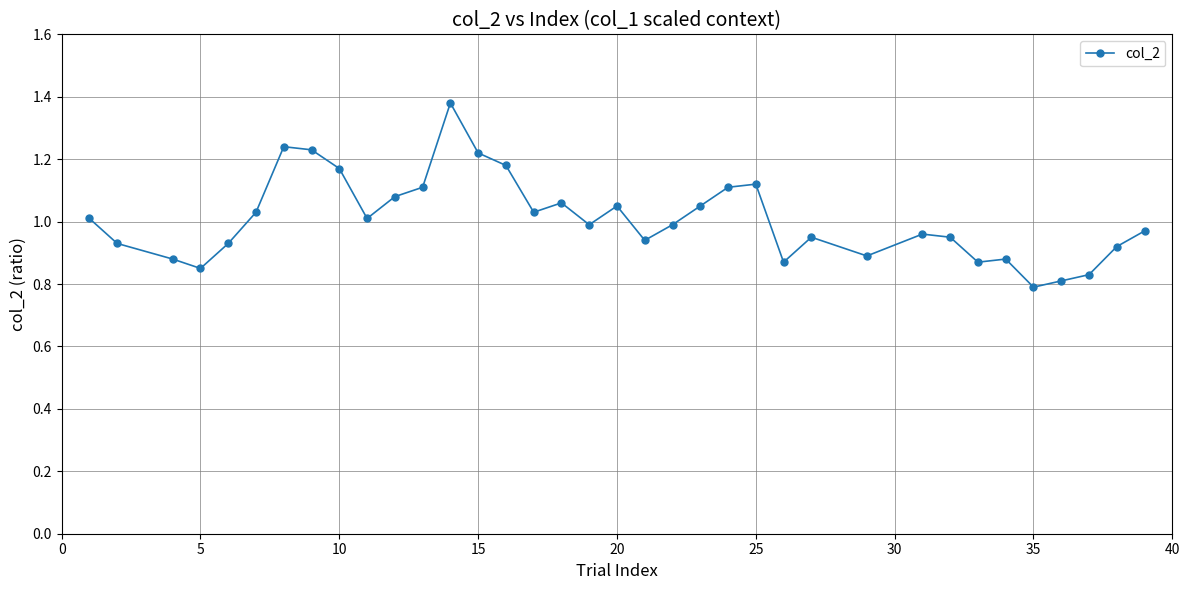

True or false: the data has more than 2 interior local peaks.

True